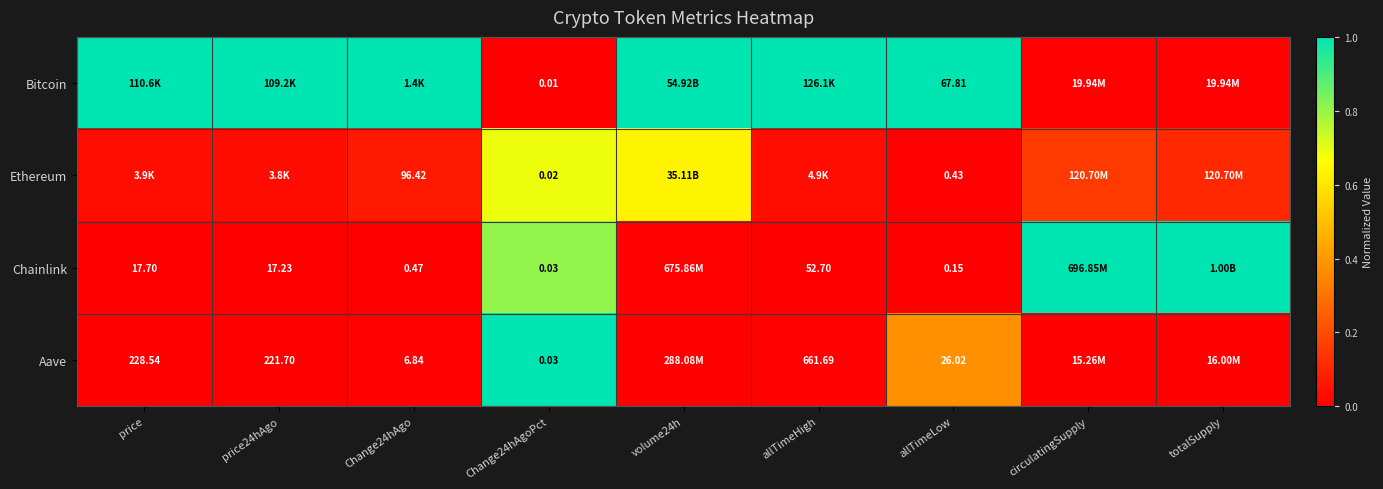

Which series changed the most between price and circulatingSupply?

Chainlink